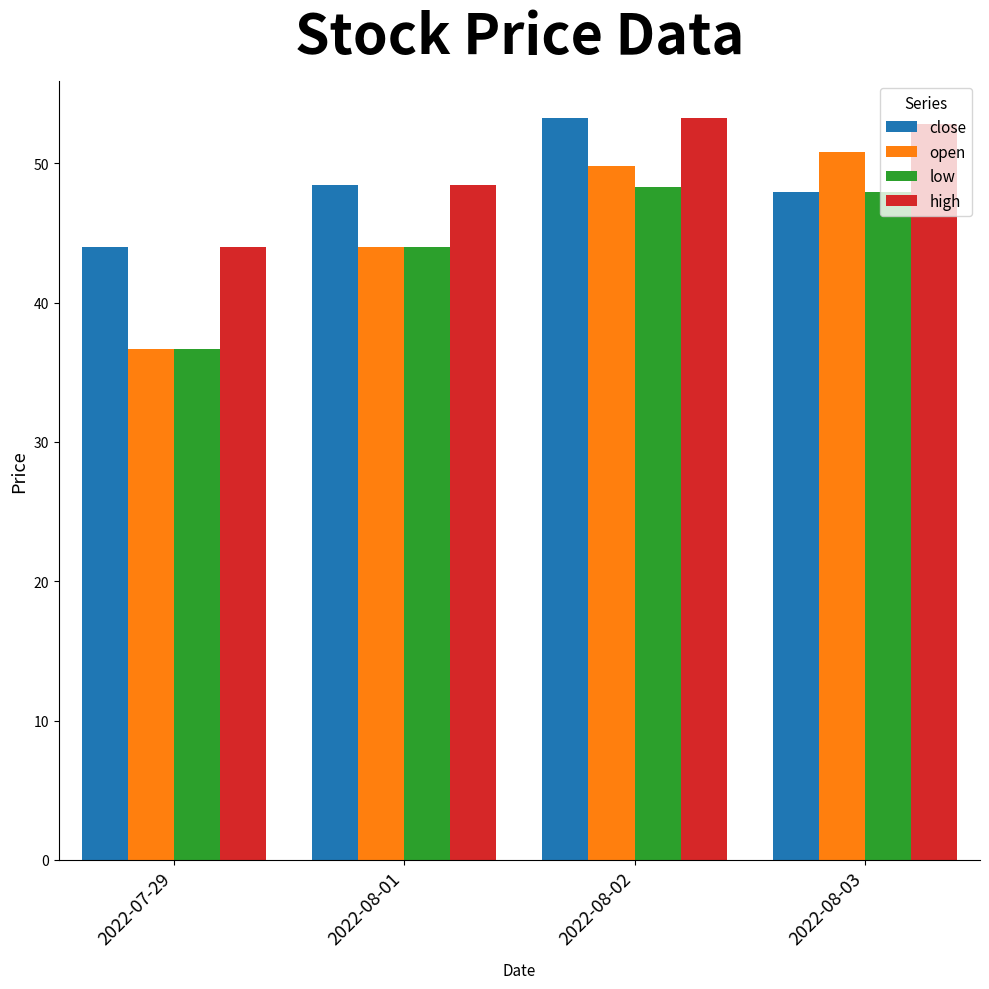

How many data points in high are less than 52?

2